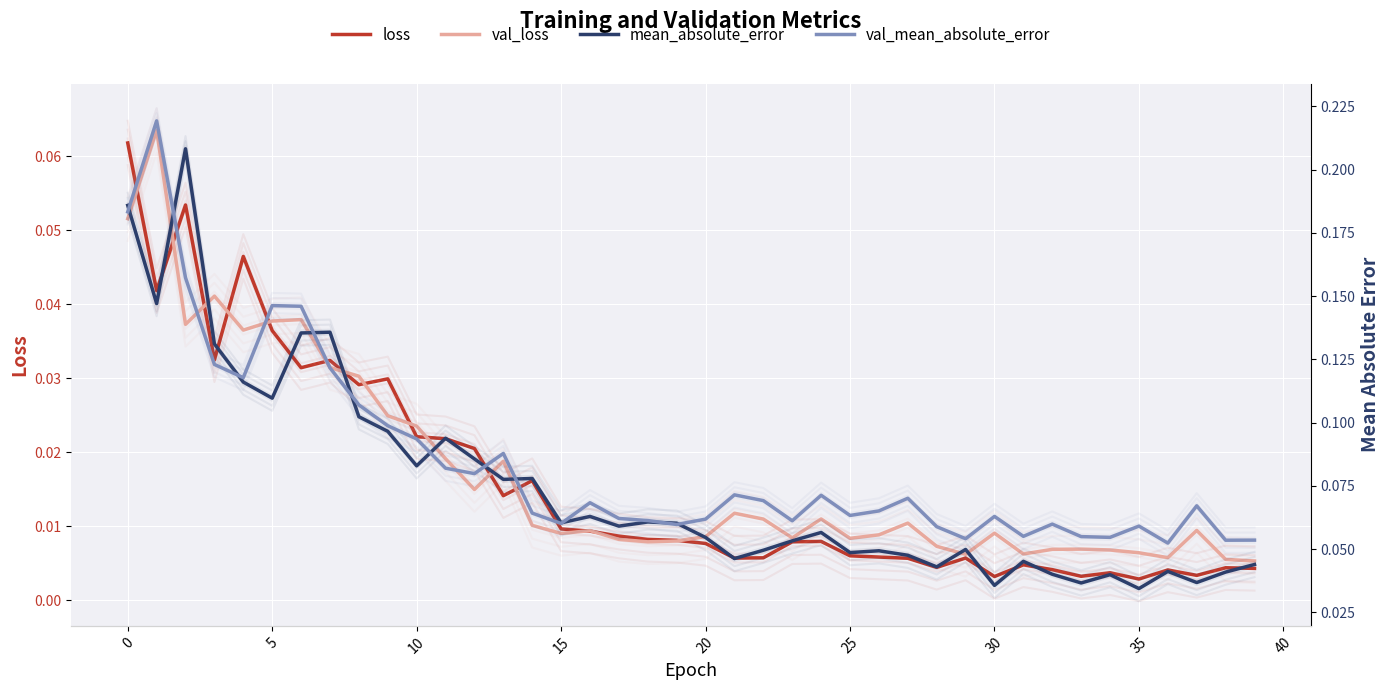

How many interior local peaks does the val_mean_absolute_error series have?

11